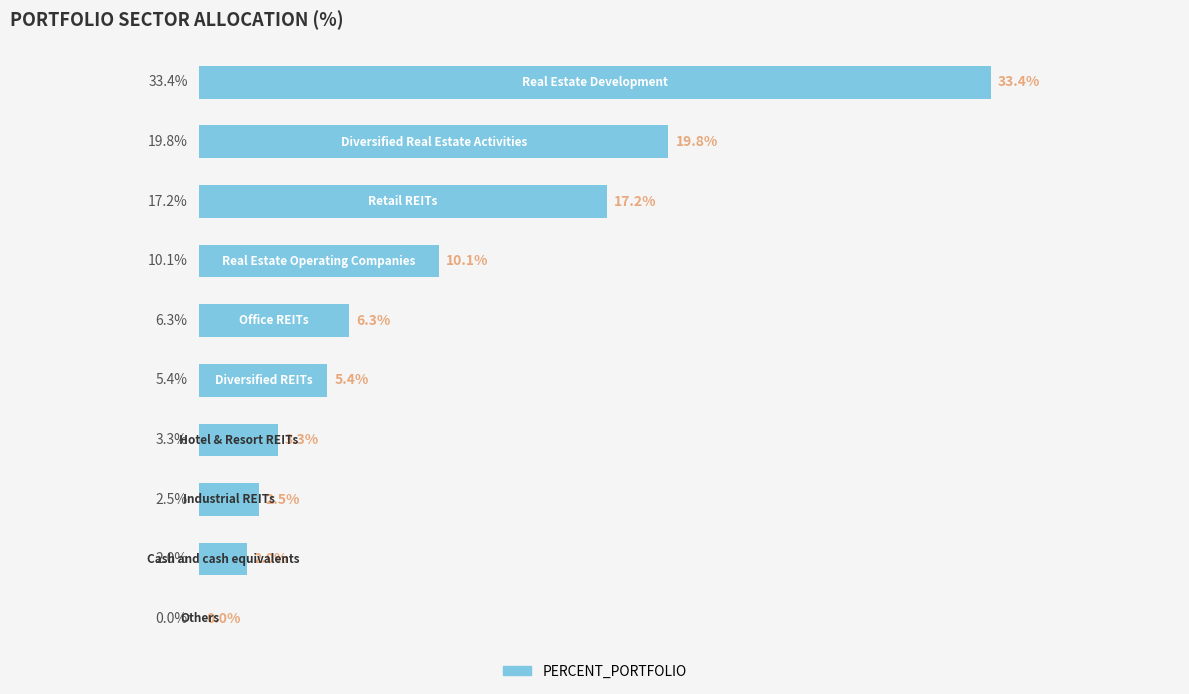

What is the maximum value shown in the chart?

33.4